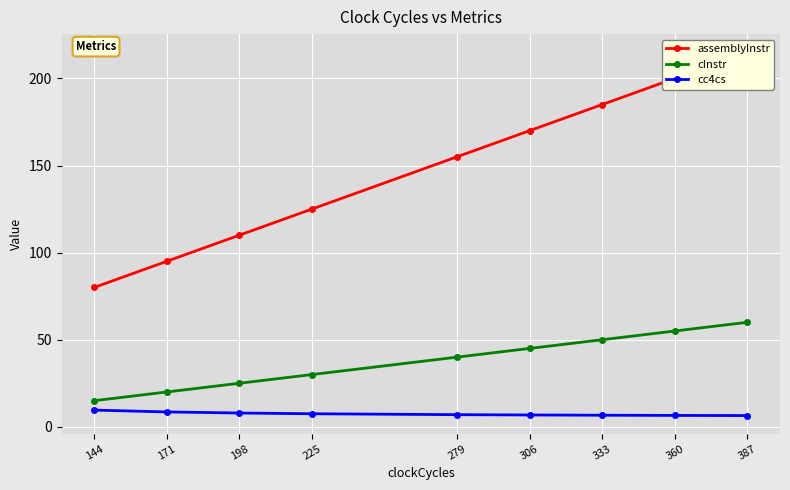

What is the minimum value for cInstr?

15.0